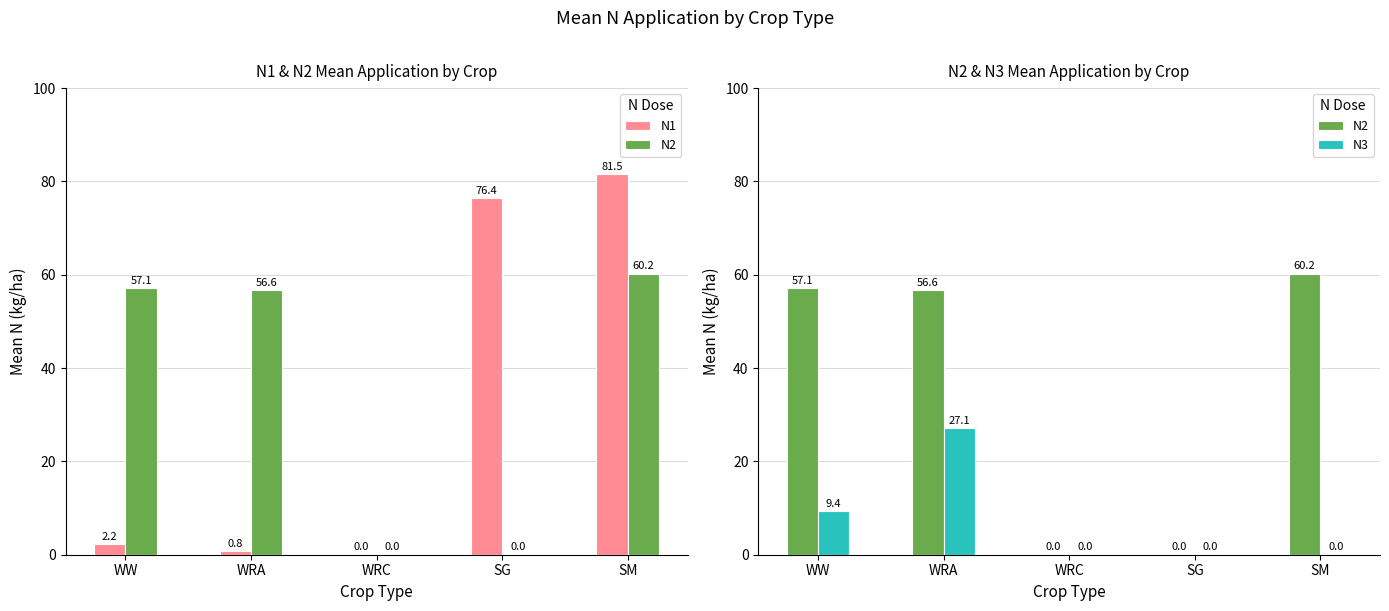

How many values in the N1 series exceed 2?

3